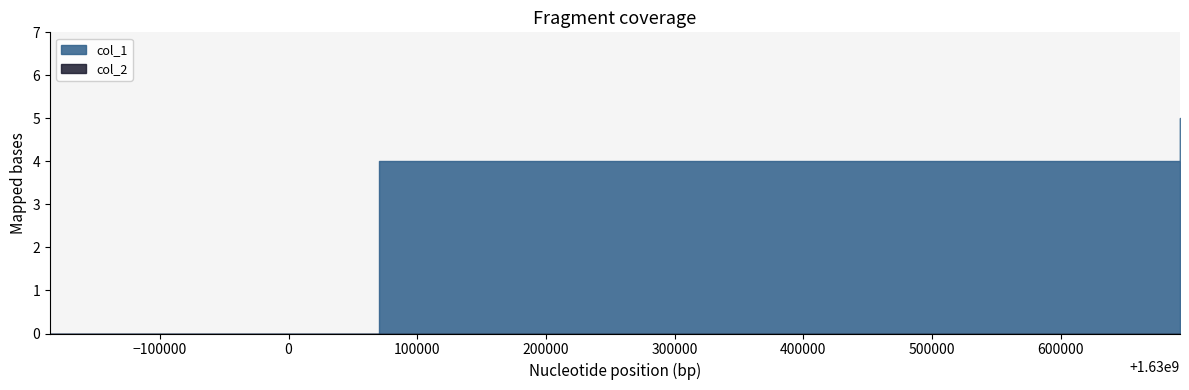

The value of col_1 at 1629814554 is 0. True or false?

True